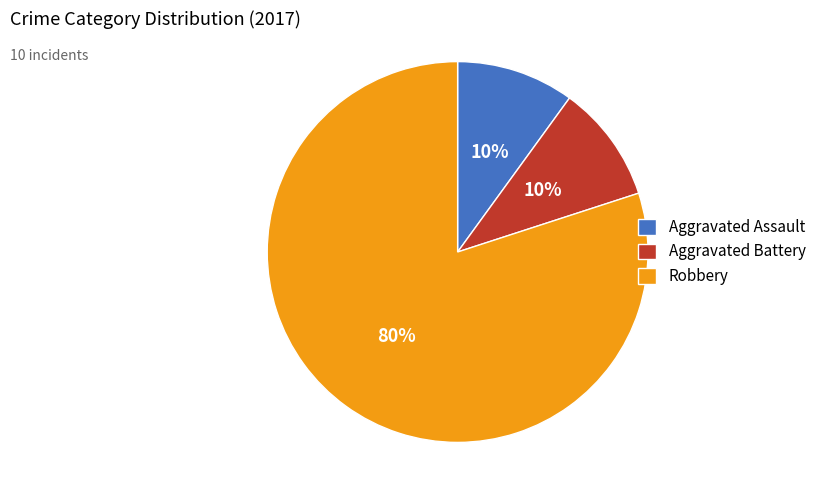

What percentage is the Aggravated Battery slice, to the nearest percent?

10%